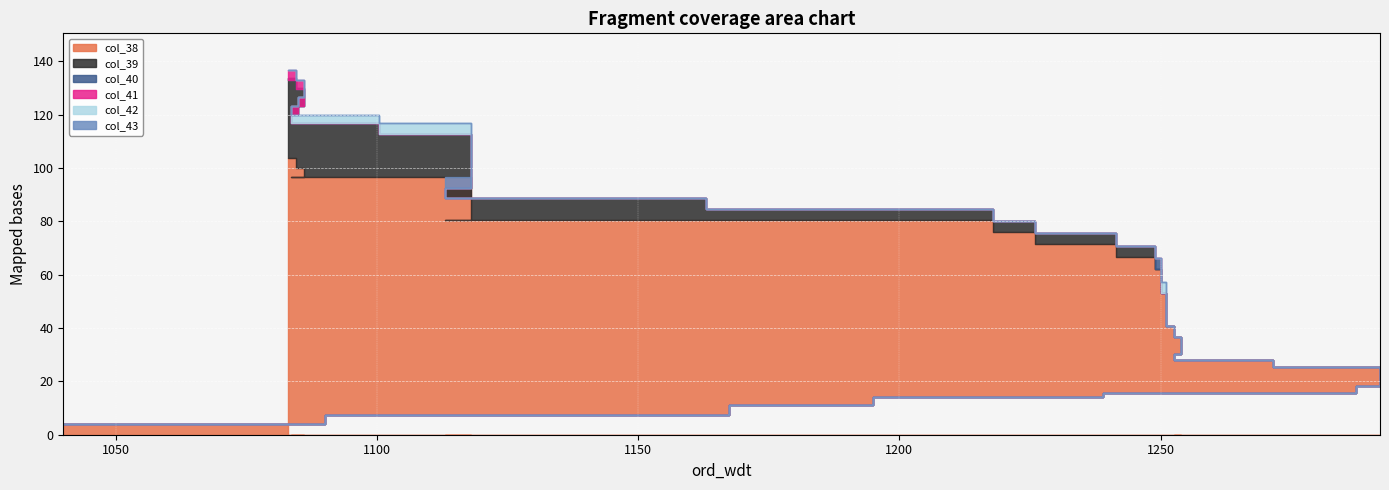

How many values in the col_38 series exceed 62?

18